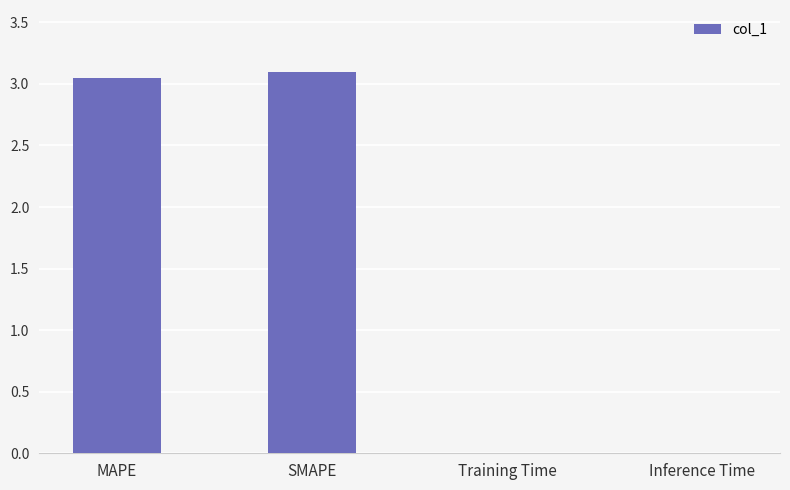

What is the change in value from SMAPE to Training Time?

-3.1